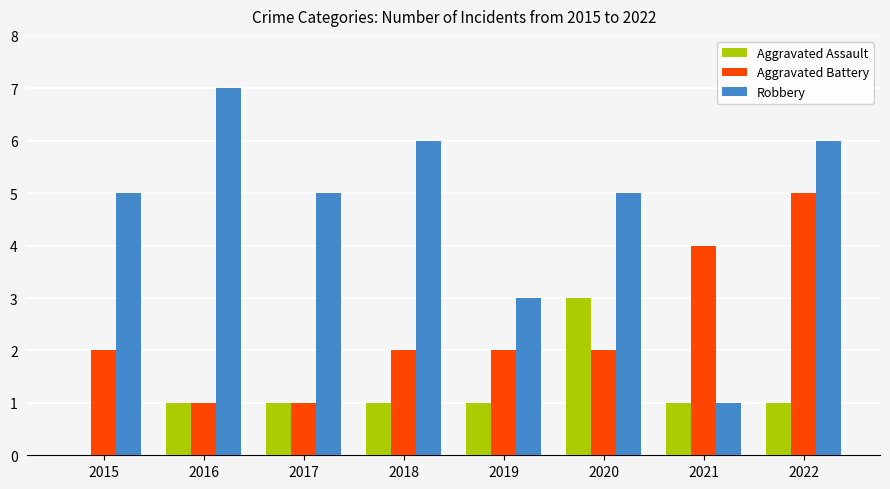

Which series has the largest range (max minus min)?

Robbery